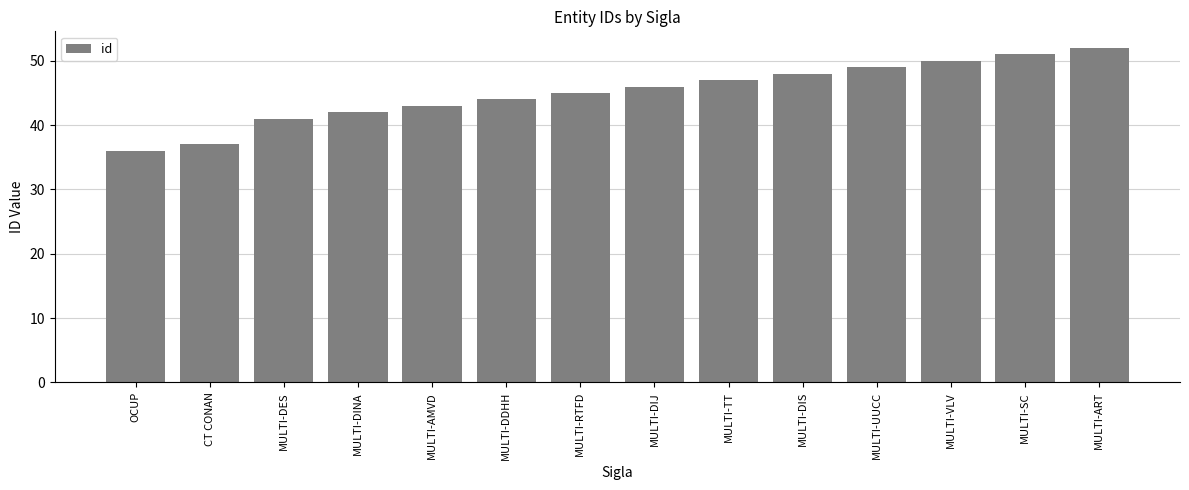

How many values are below 46?

7